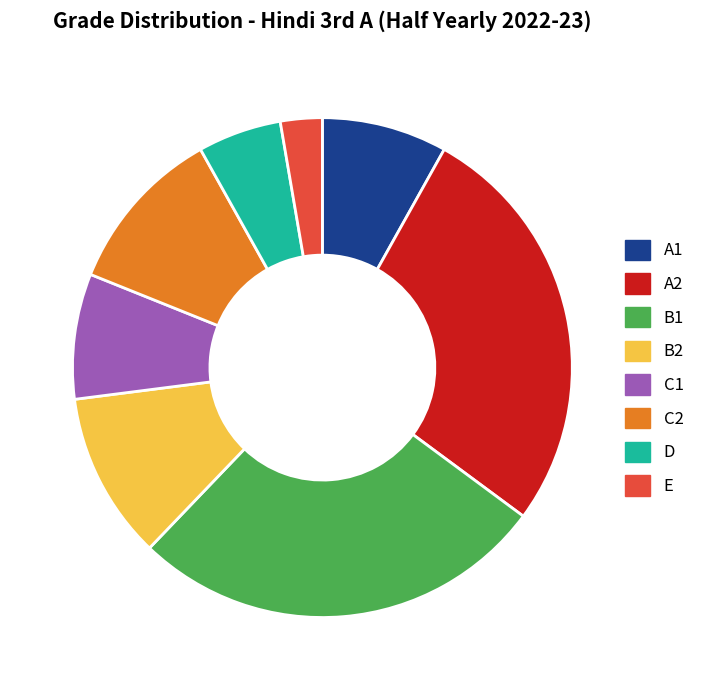

Combined, do C1 and B2 account for over 50%?

No